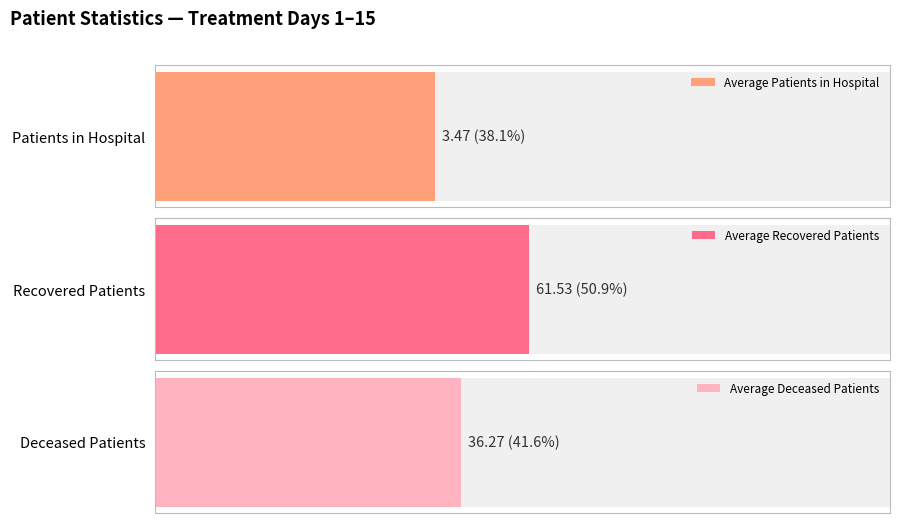

List the series in order of their overall mean, highest first.

recovered_patients, deceased_patients, patients_in_hospital